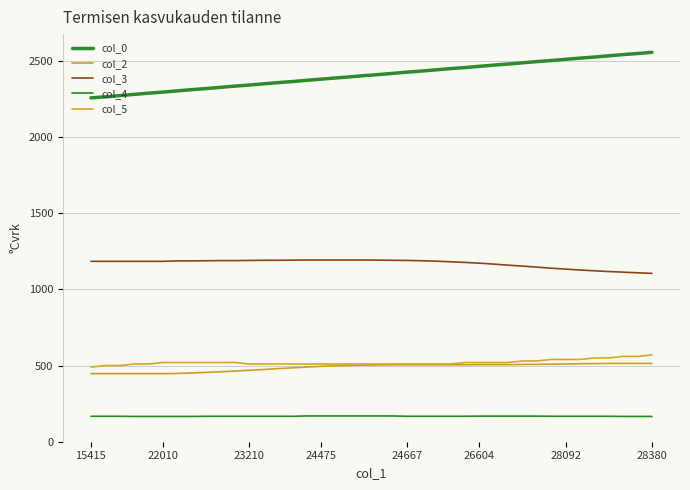

What is the minimum value for col_3?

1105.0